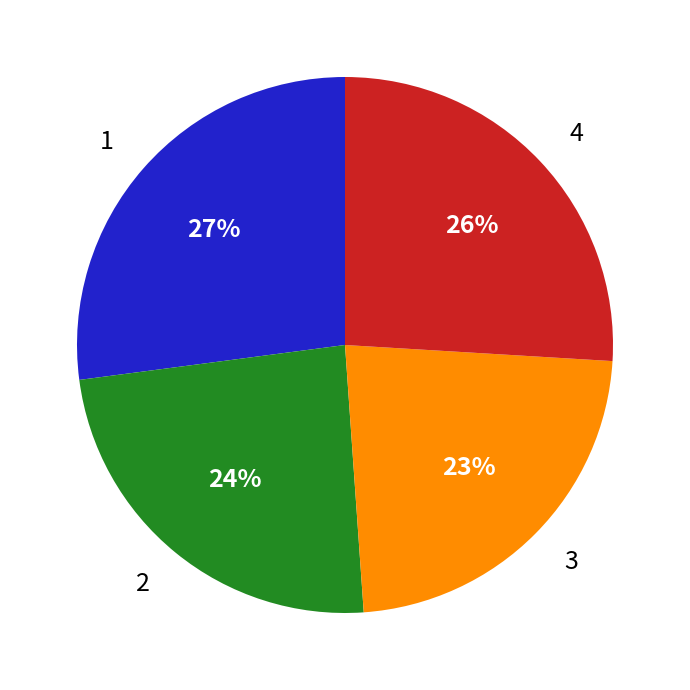

What percentage is the 3 slice, to the nearest percent?

23%